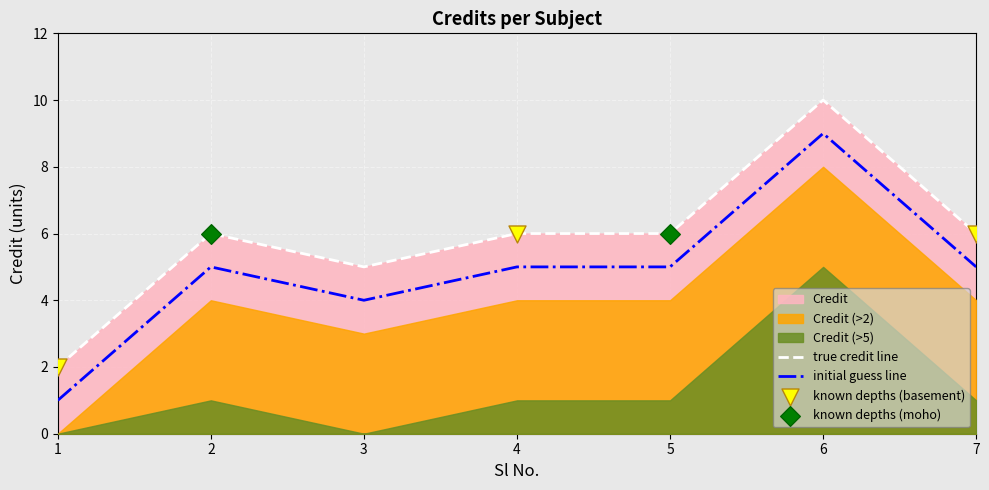

Approximately how many times larger is the value at 2 compared to 4?

1.0